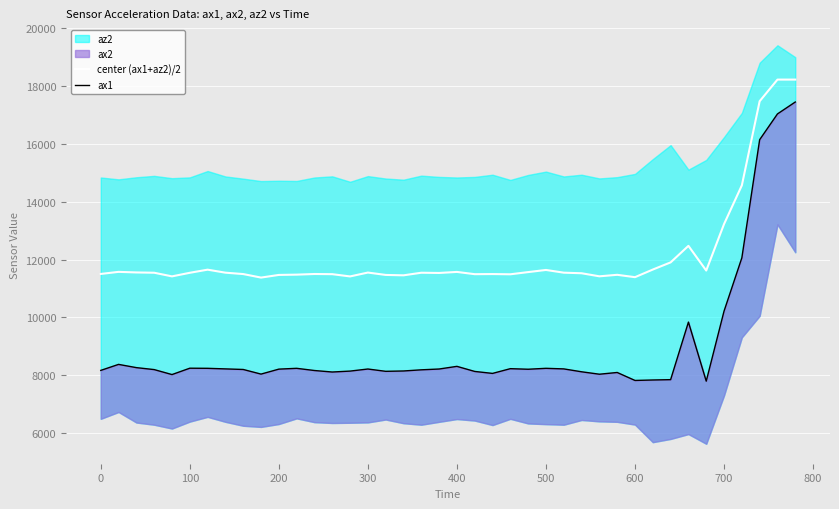

How many lines are shown in the chart?

2